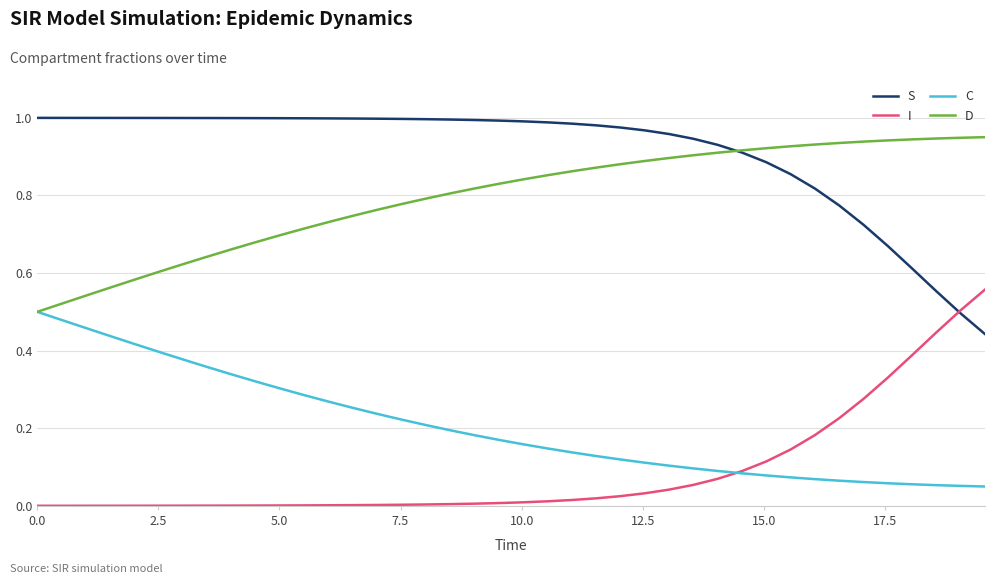

Which series ends up on top after the final intersection of I and S?

I